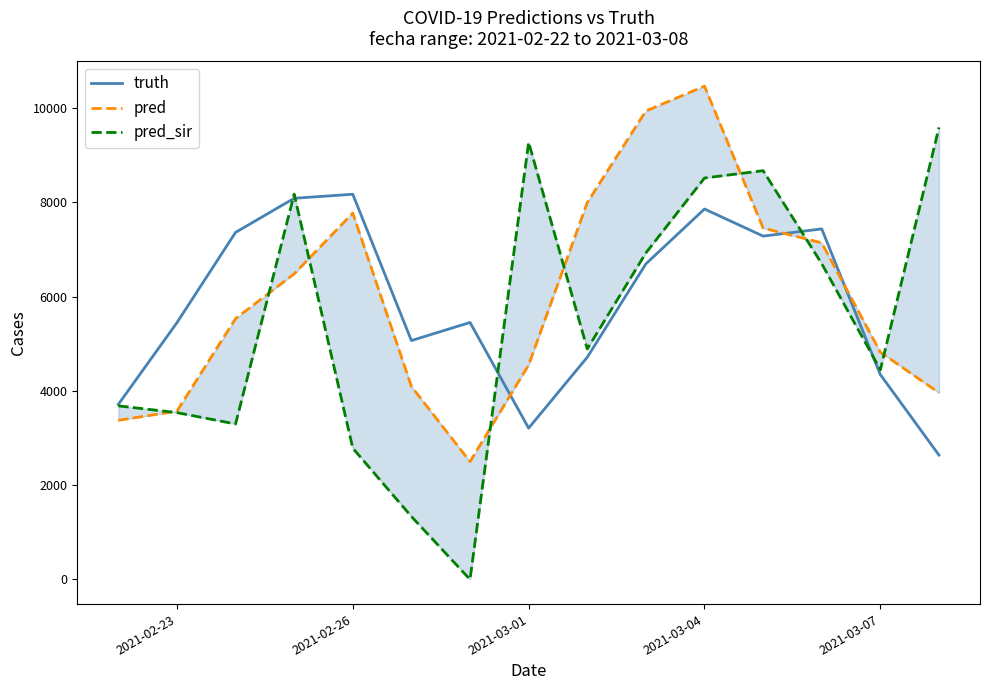

Reading left to right, list all the values displayed in this chart.

truth: 3712.0	5445.0	7361.0	8084.0	8170.0	5066.0	5450.0	3209.0	4713.0	6693.0	7857.0	7282.0	7434.0	4344.0	2637.0
pred: 3374.7	3569.0	5532.0	6481.0	7770.0	4093.0	2498.5	4548.5	7994.0	9935.0	10463.0	7452.0	7139.0	4820.0	3959.5
pred_sir: 3682.2	3538.0	3297.0	8171.0	2784.0	1335.0	0.0	9271.0	4888.0	6925.0	8514.0	8670.0	6697.0	4447.0	9587.0